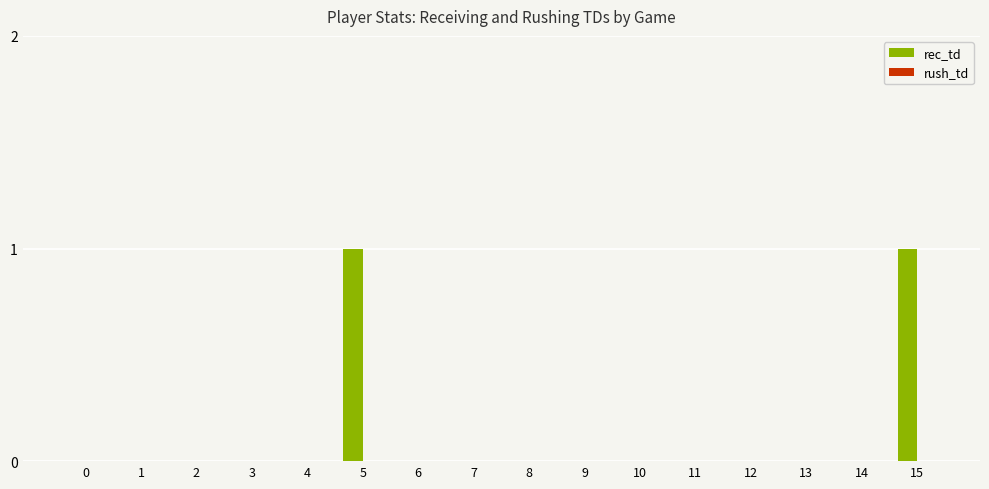

How many data points does each series have?

16